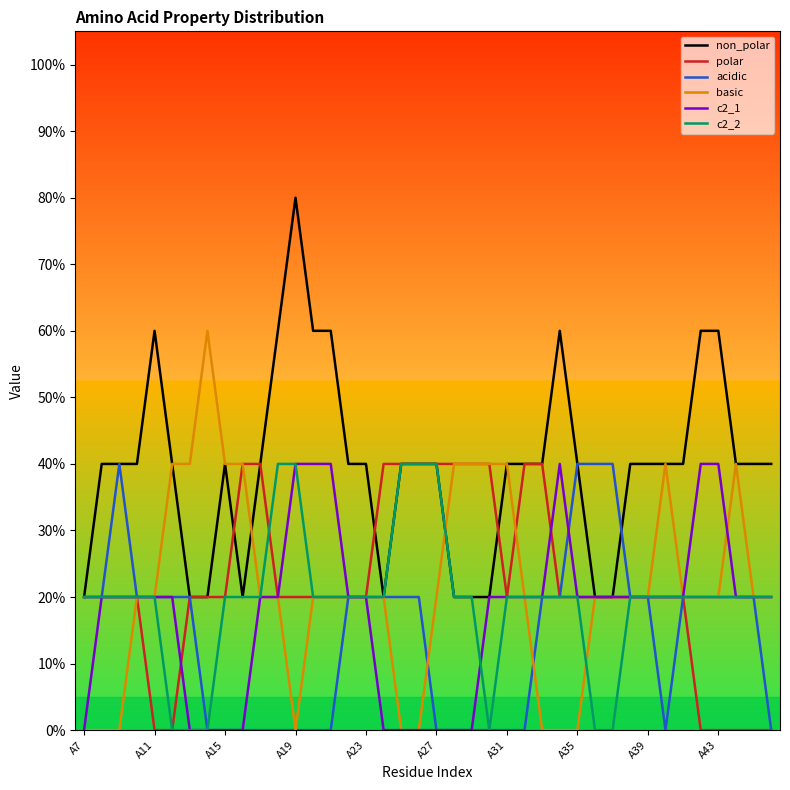

What are all the series names shown in the legend?

non_polar, polar, acidic, basic, c2_1, c2_2